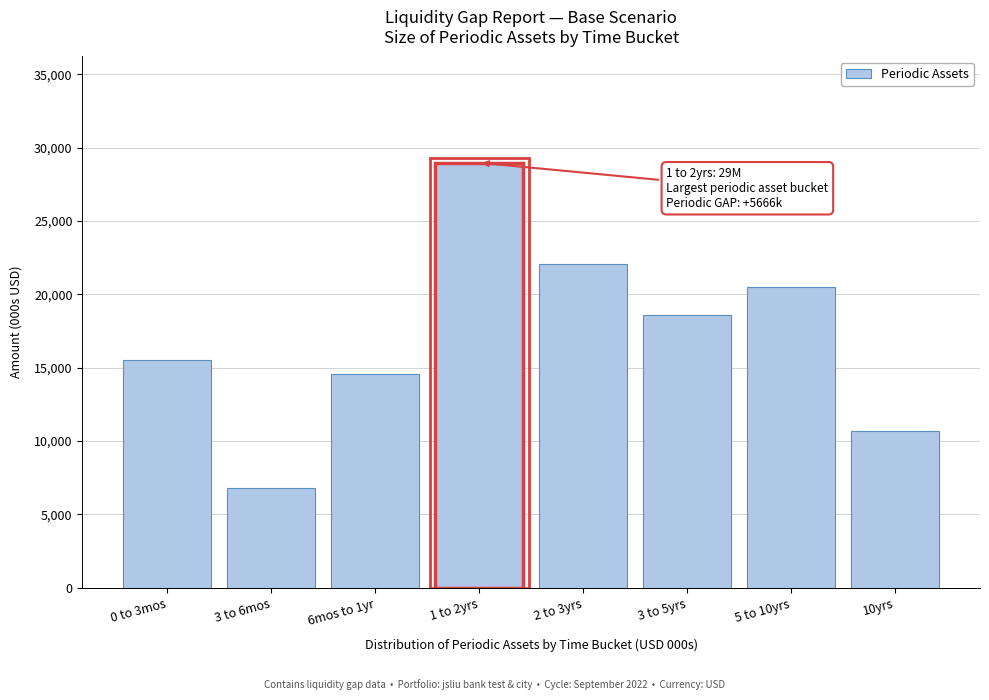

Reading left to right, transcribe all the data shown in this chart.

0 to 3mos=15508.0	3 to 6mos=6823.8	6mos to 1yr=14571.3	1 to 2yrs=28967.0	2 to 3yrs=22066.4	3 to 5yrs=18579.8	5 to 10yrs=20503.5	10yrs=10674.2